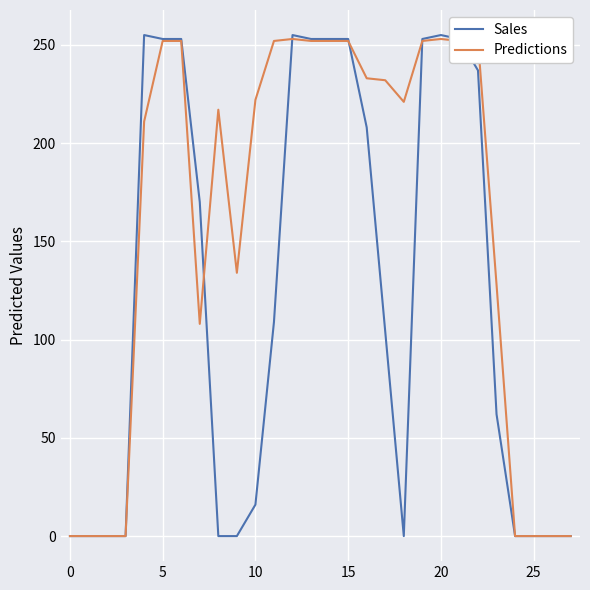

Does the chart display data point markers on the line(s)?

No